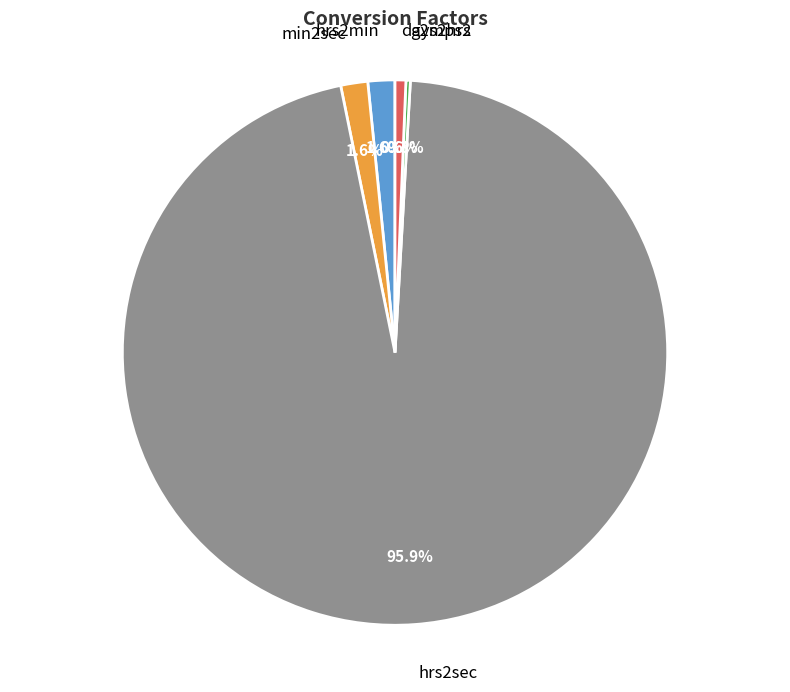

To the nearest percent, what is the difference between the largest and smallest slice percentages?

96%